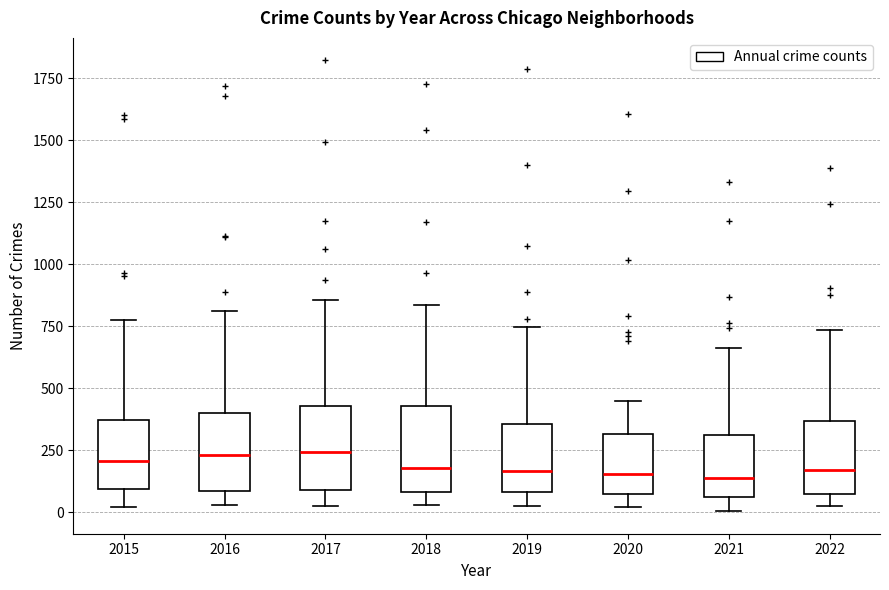

Where does the median line of the box at x = 2022 sit on the y-axis? The values are not printed on the chart, so give them approximately, as read against the axis.

150